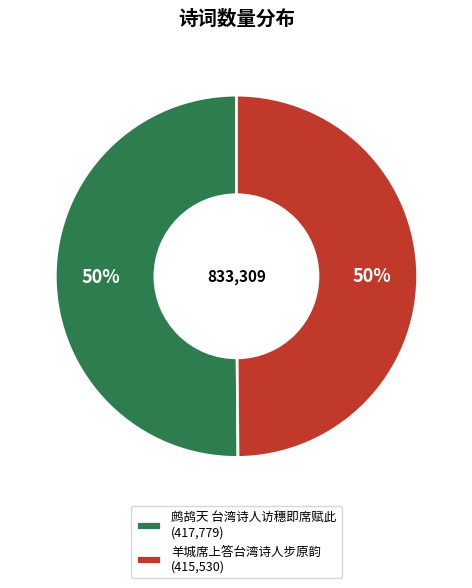

The 鹧鸪天 台湾诗人访穗即席赋此 slice represents 39% of the pie. True or false?

False